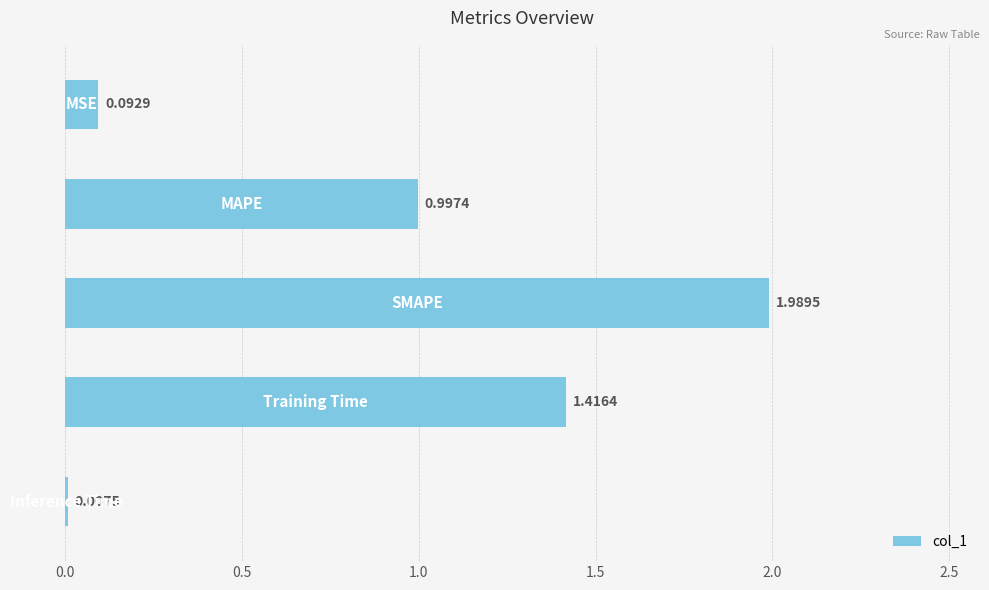

What is the sum of all values?

4.5